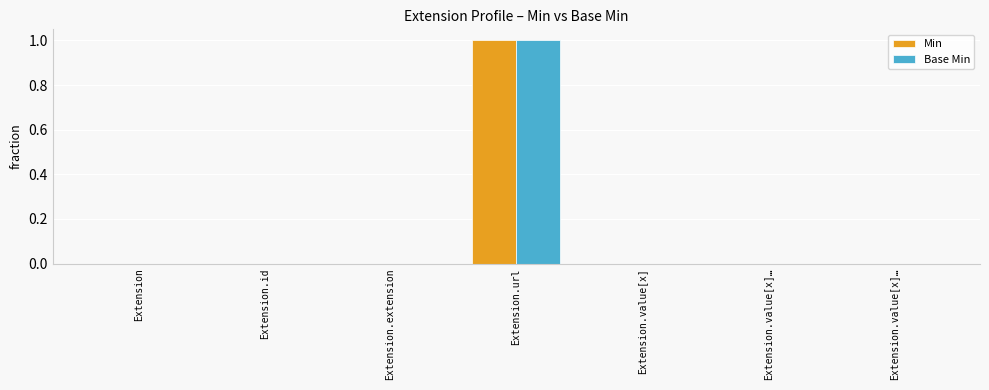

At which category does the chart reach its minimum across all series?

Extension